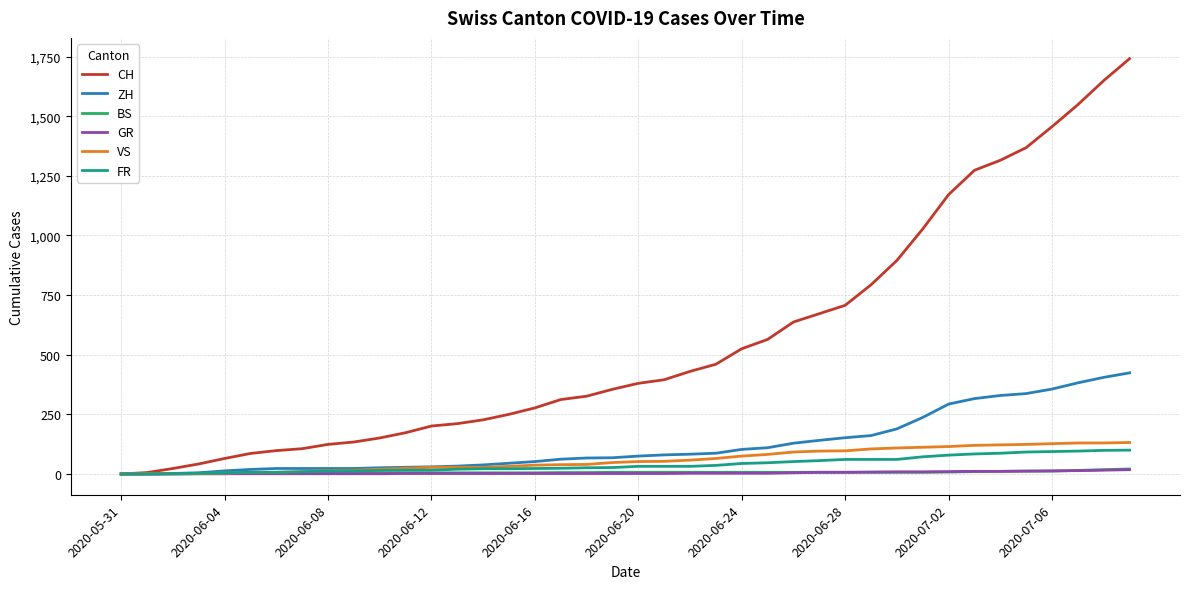

At how many categories does at least one series exceed 1203?

7